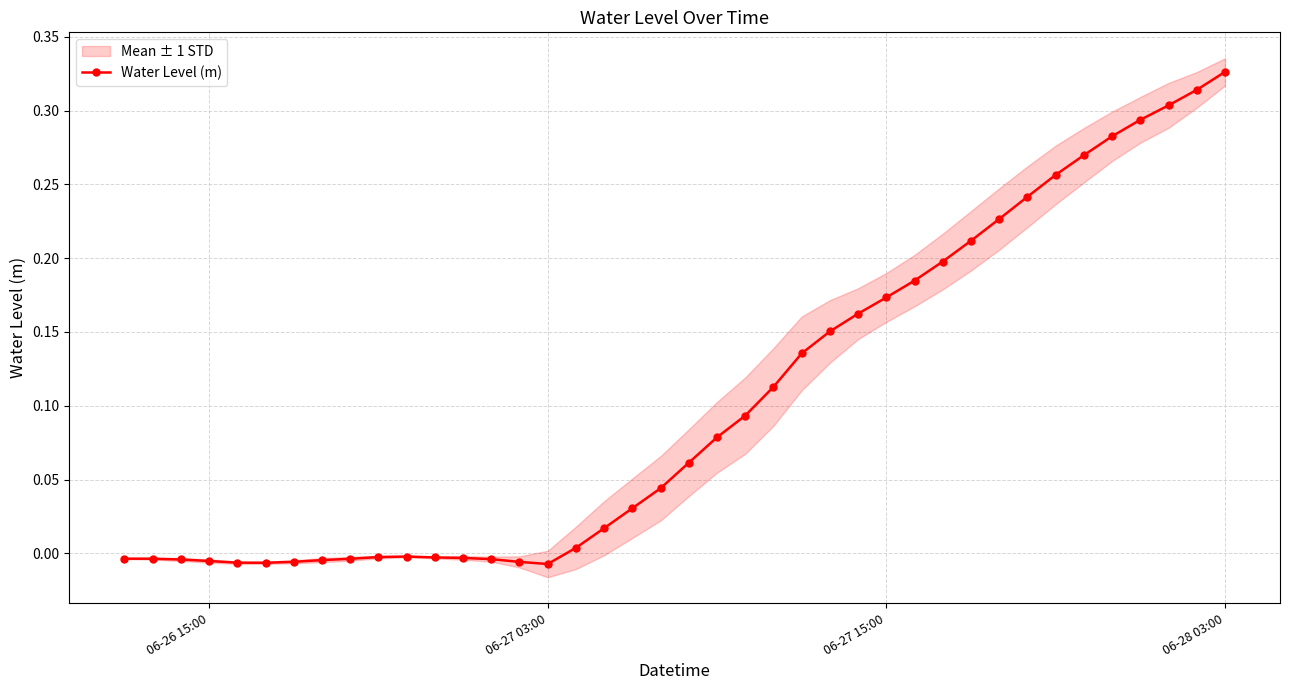

Is this an area chart (filled region under the line)?

No